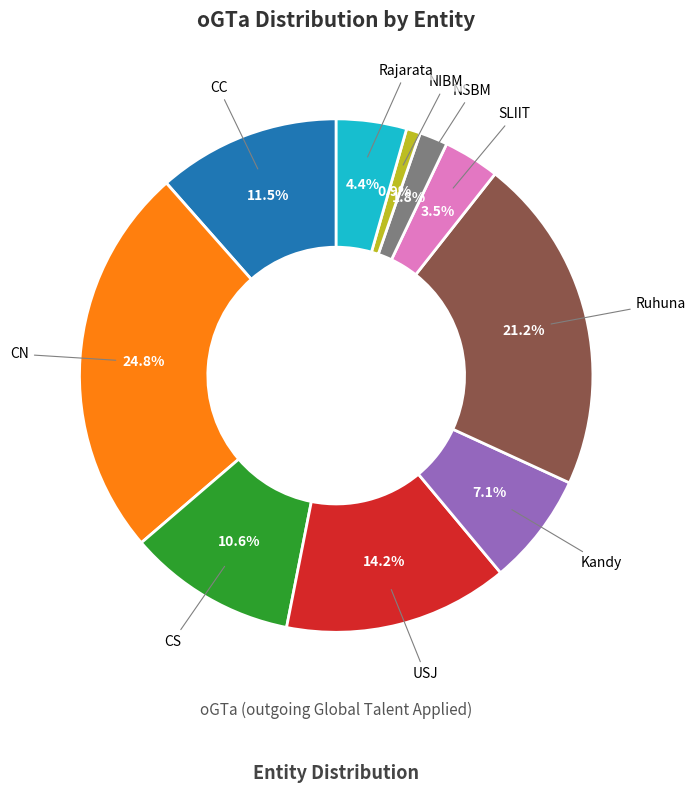

Is there a majority slice in this chart?

No